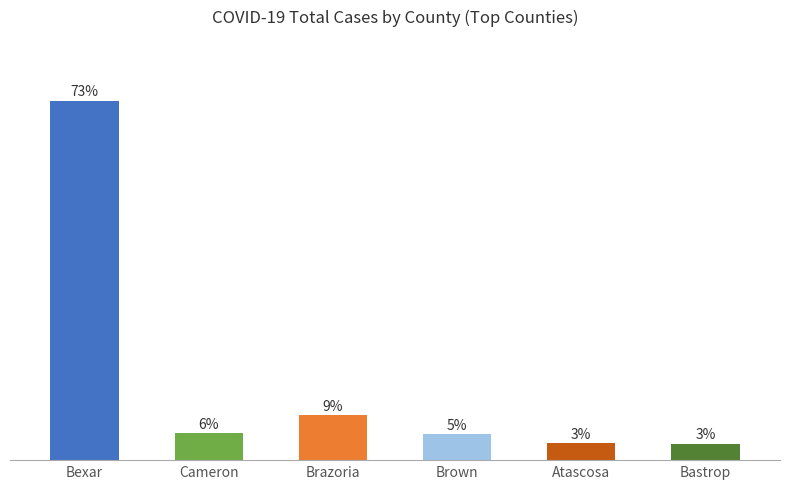

What position from the right is Bexar?

6